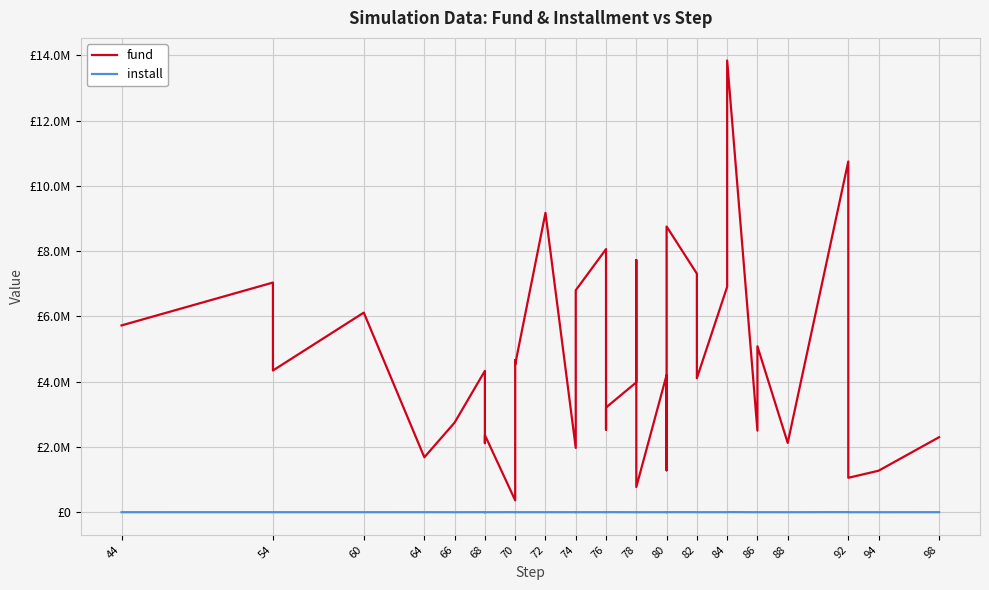

What is the difference between the maximum and minimum values in the fund series?

13482775.9